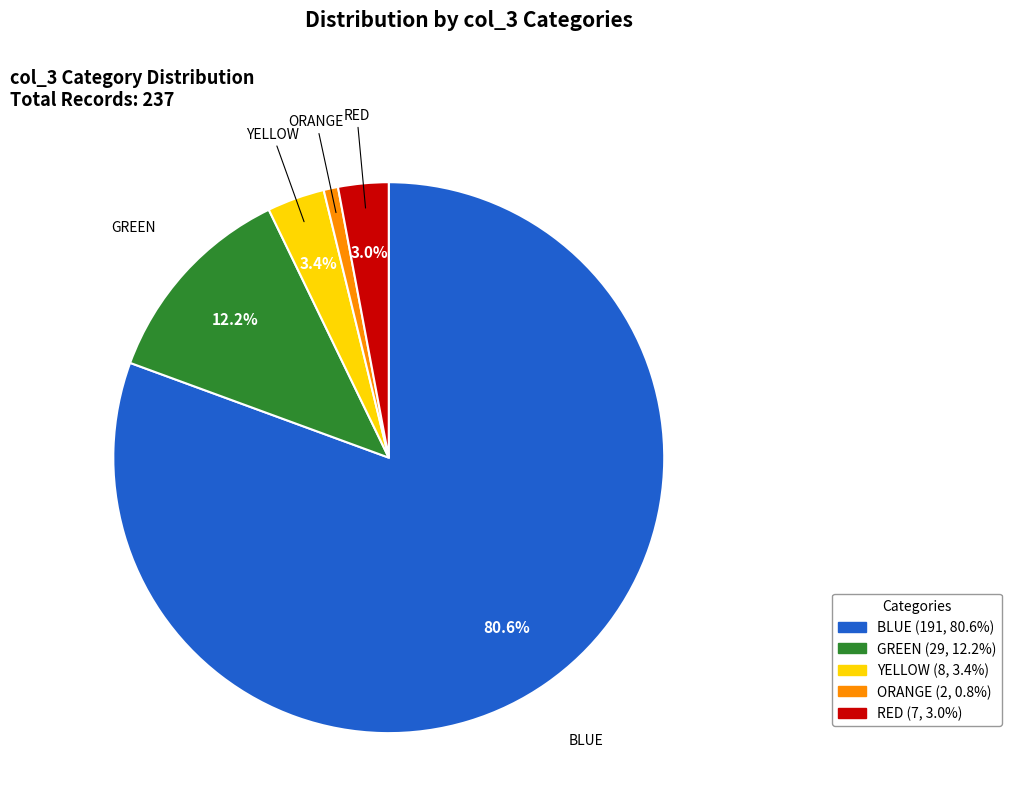

Count the number of slices in the pie.

5